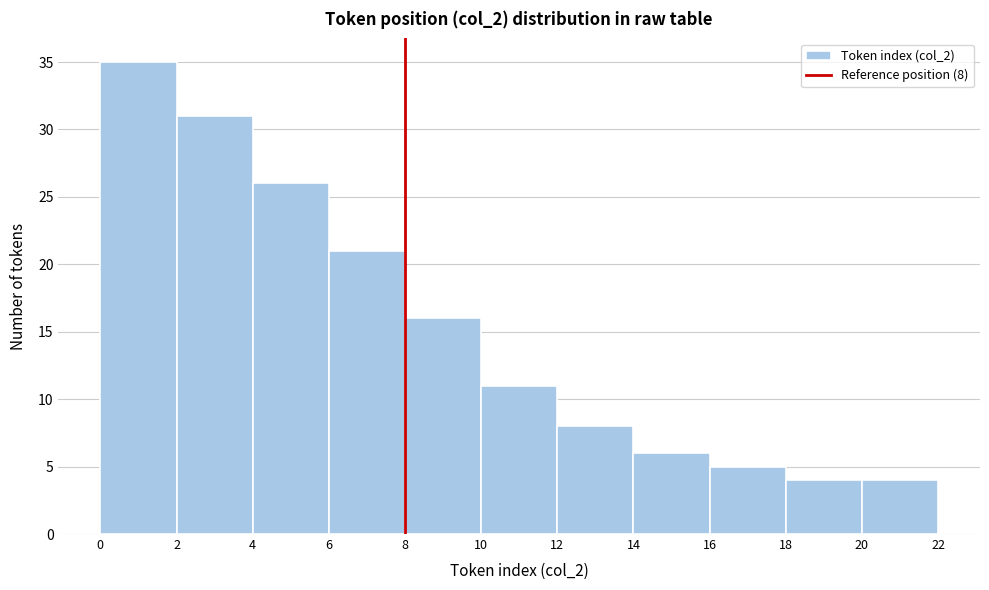

Over which range of the x-axis is the bar tallest?

0 to 2